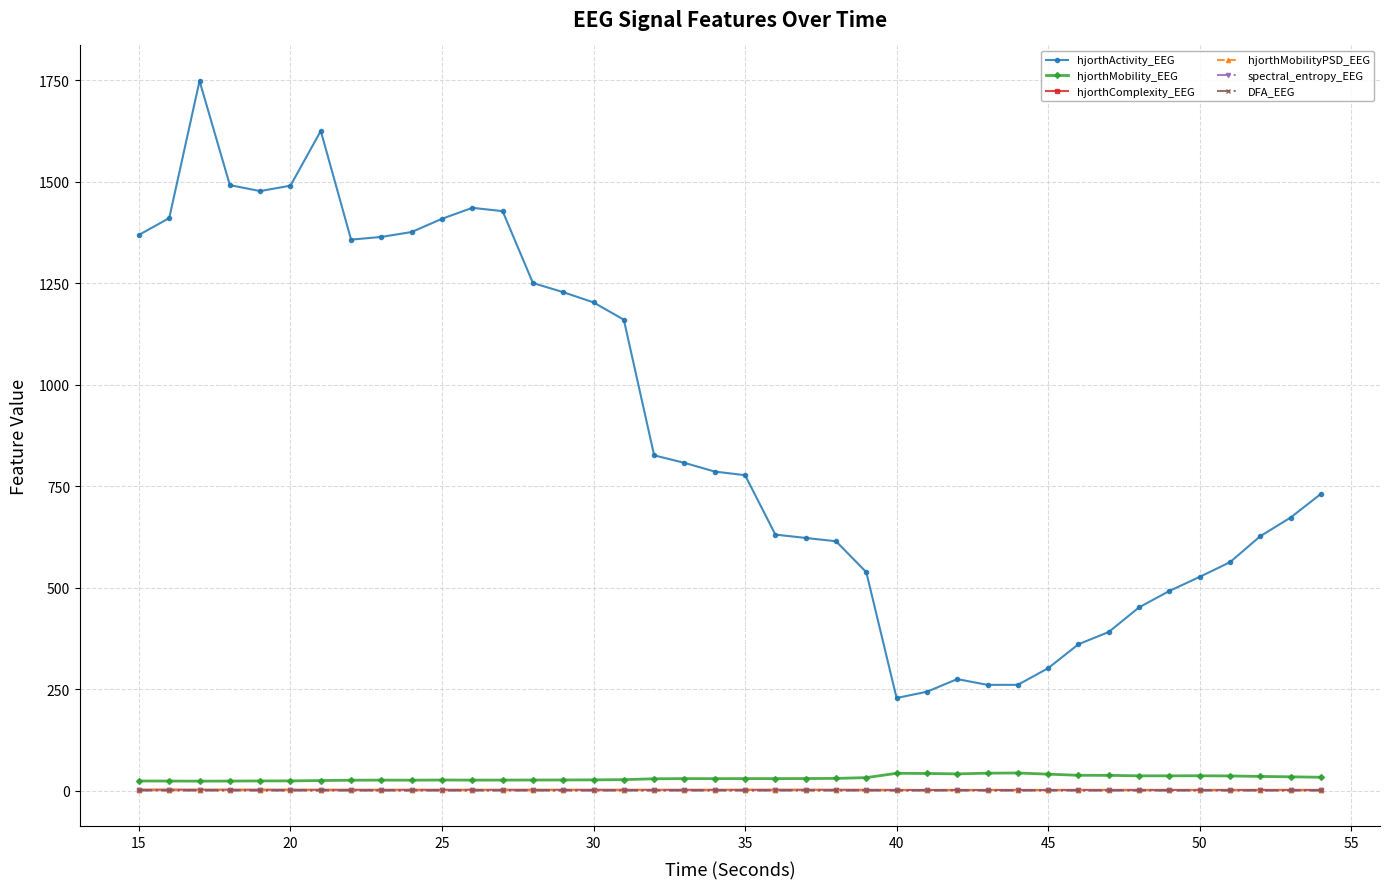

What is the difference between the maximum and second lowest values in the DFA_EEG series?

0.3